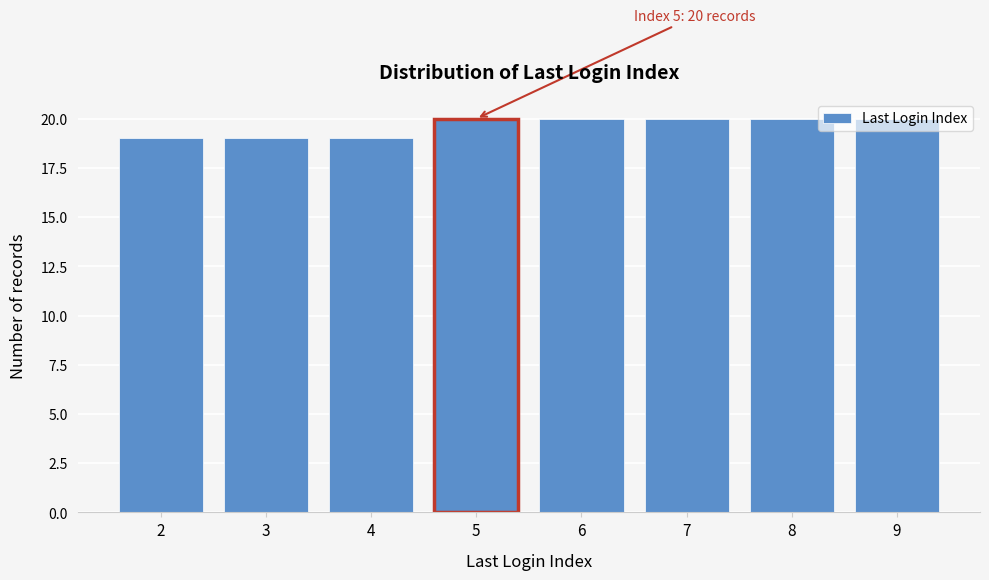

What is the minimum value shown in the chart?

19